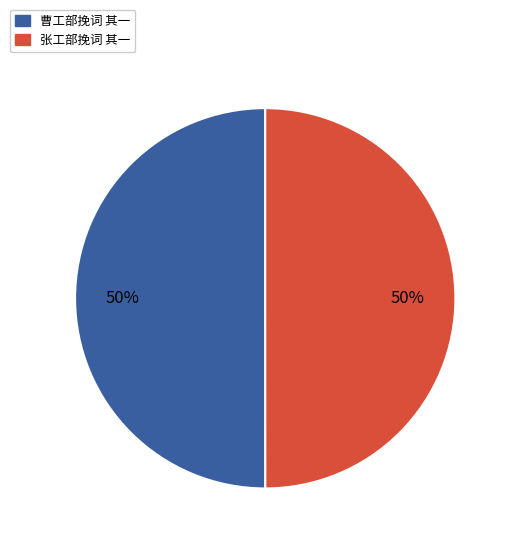

Do 张工部挽词 其一 and 曹工部挽词 其一 together represent more than half of the pie?

Yes